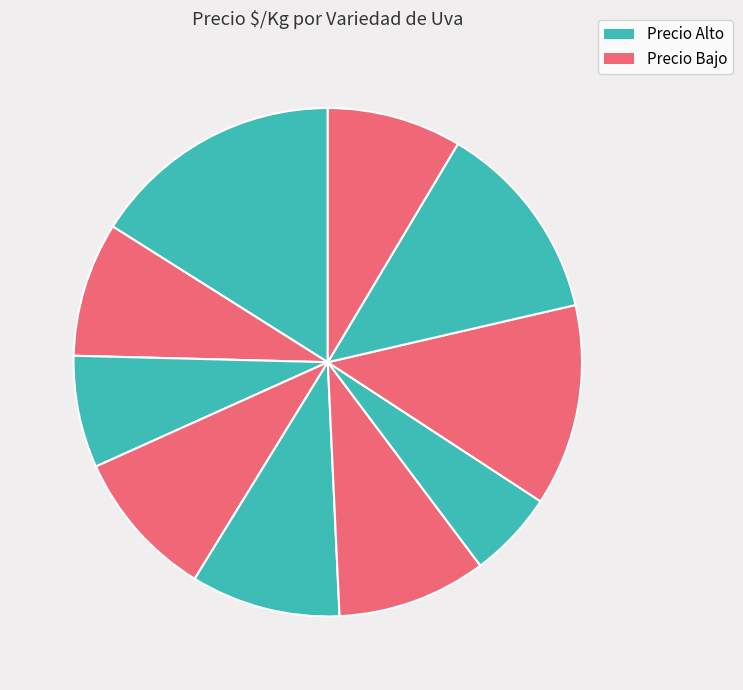

How many slices are in this pie chart?

10